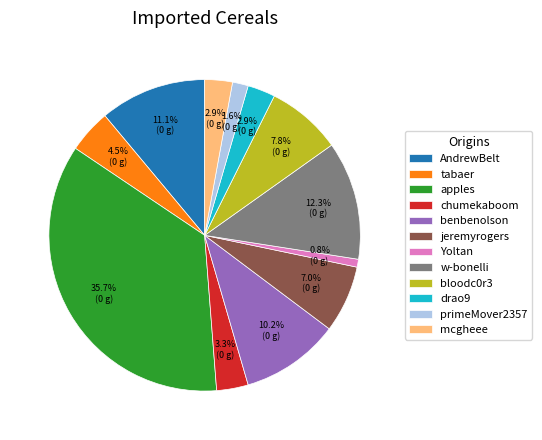

Is there any slice that represents more than half of the pie?

No